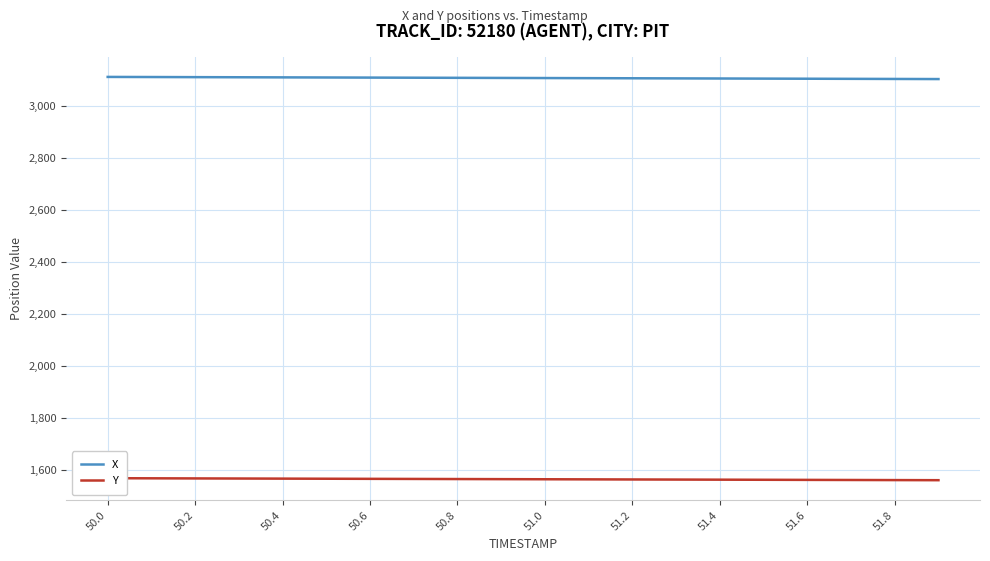

True or false: X has a value of 3106.0 at 51.8.

True